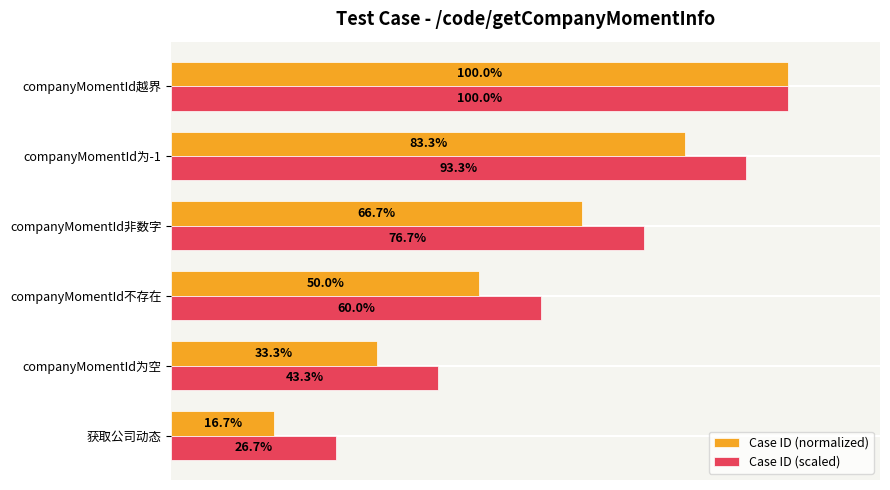

Which series has the largest total across all categories?

Case ID (scaled)